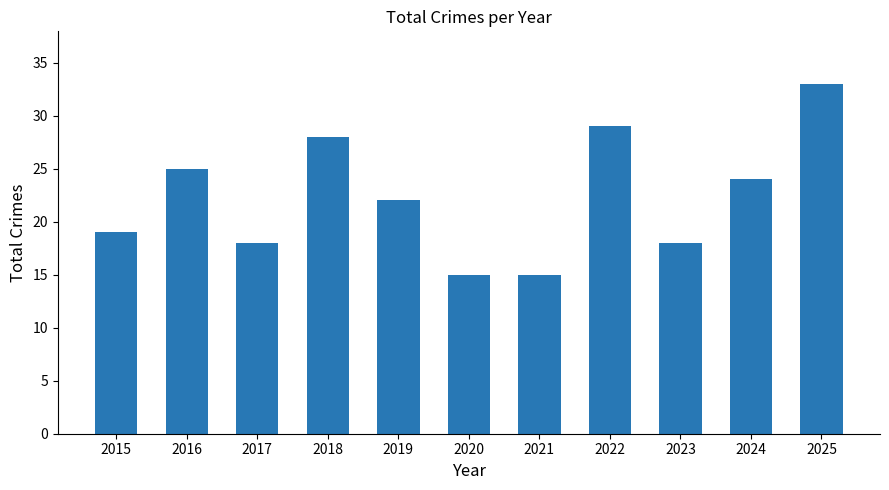

What is the difference between the second highest and second lowest values?

14